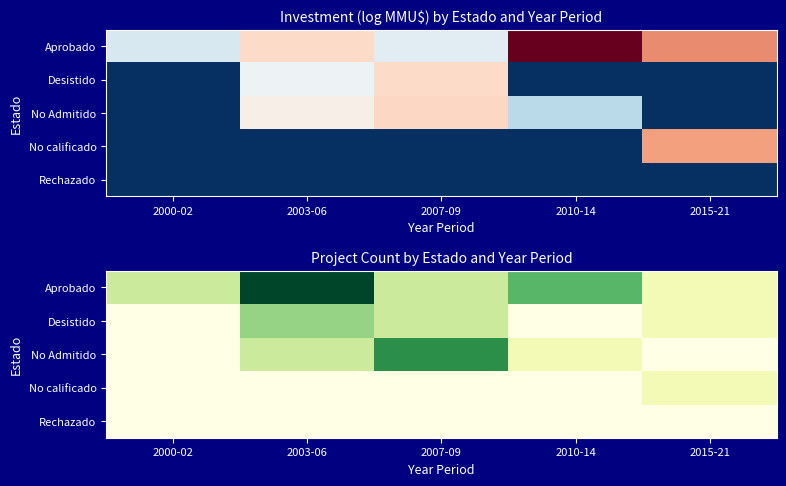

What is the difference between the Desistido values at 2010-14 and 2007-09?

2